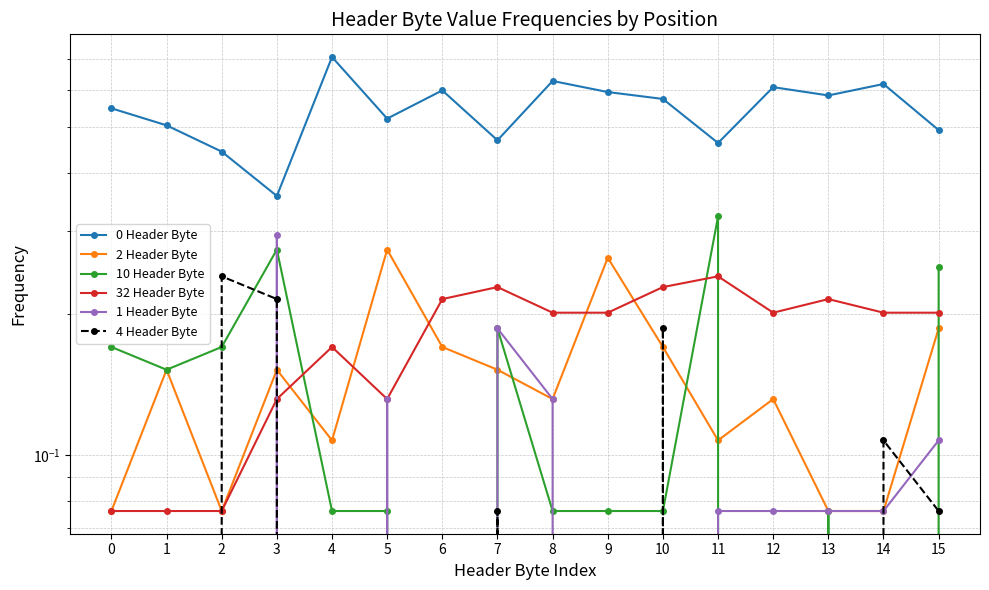

List the labels in order of 32 Header Byte value, smallest first.

0, 1, 2, 3, 5, 4, 8, 9, 12, 14, 15, 6, 13, 7, 10, 11